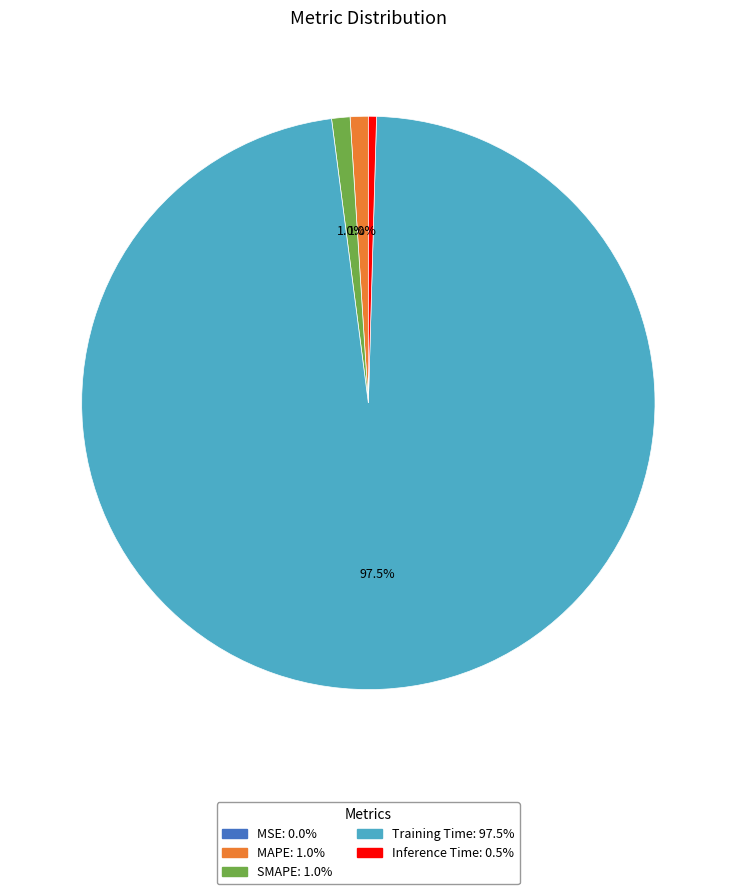

True or false: SMAPE accounts for 11% of the total.

False